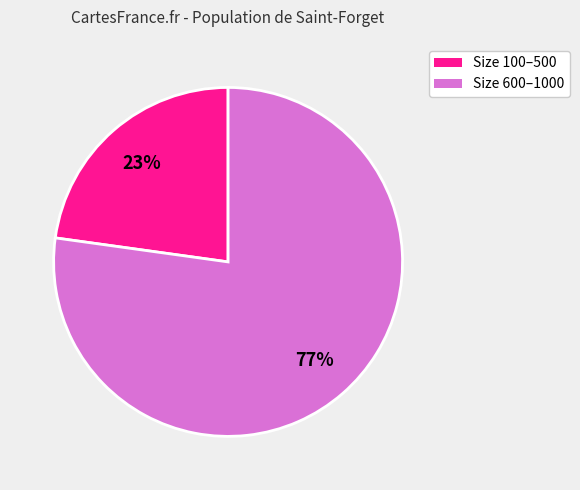

To the nearest percent, what portion does Size 600–1000 represent?

77%